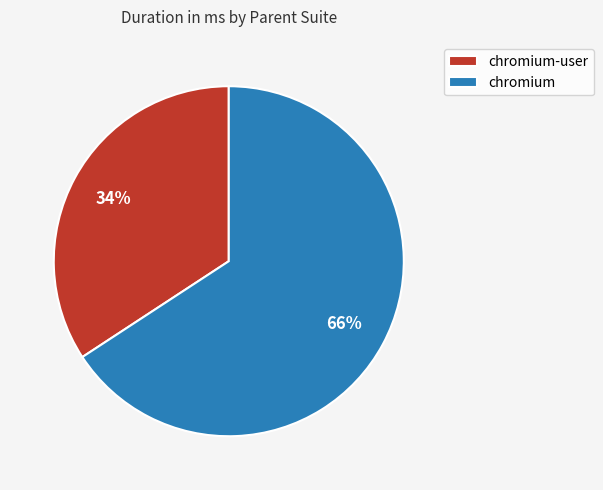

Between chromium-user and chromium, which is larger?

chromium